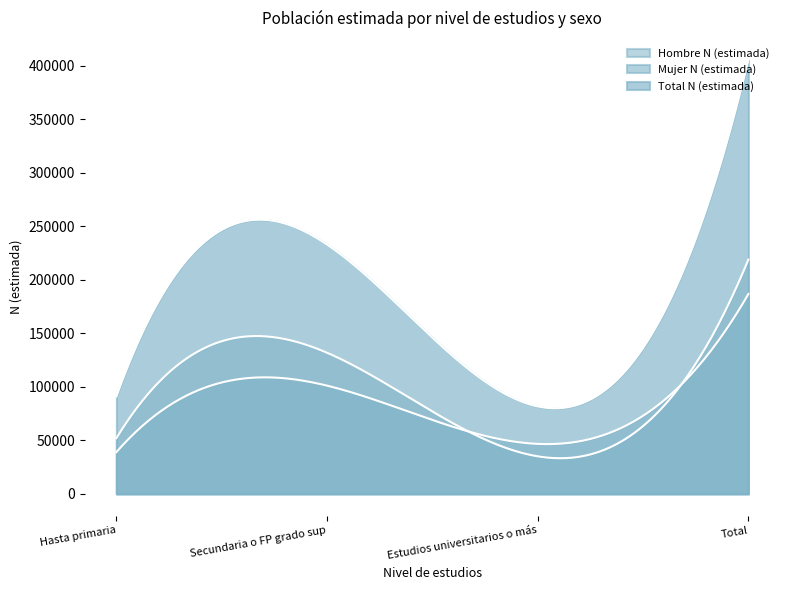

Which has a higher value, Secundaria o FP grado sup or Total?

Total